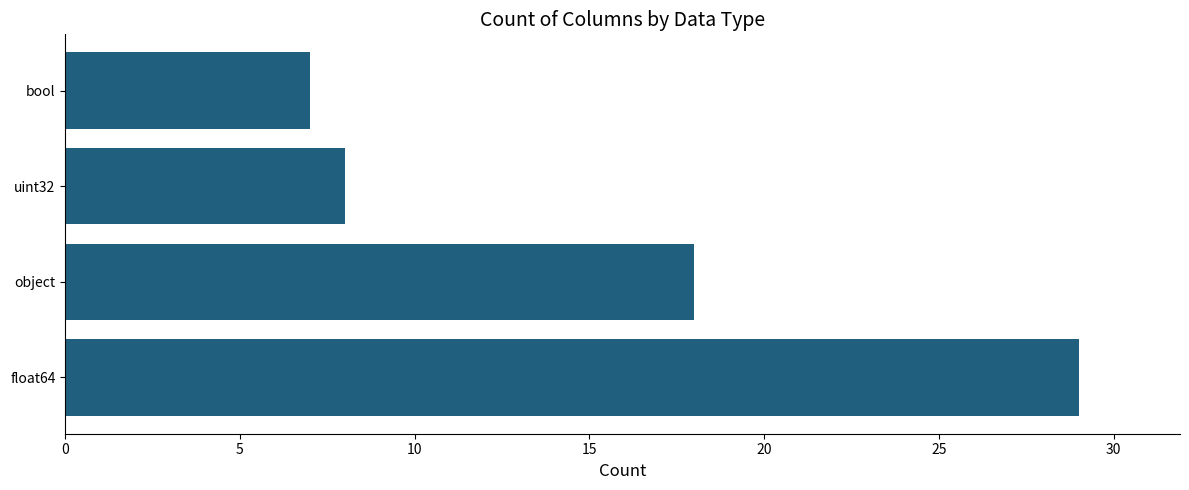

List the labels in order of value, smallest first.

bool, uint32, object, float64